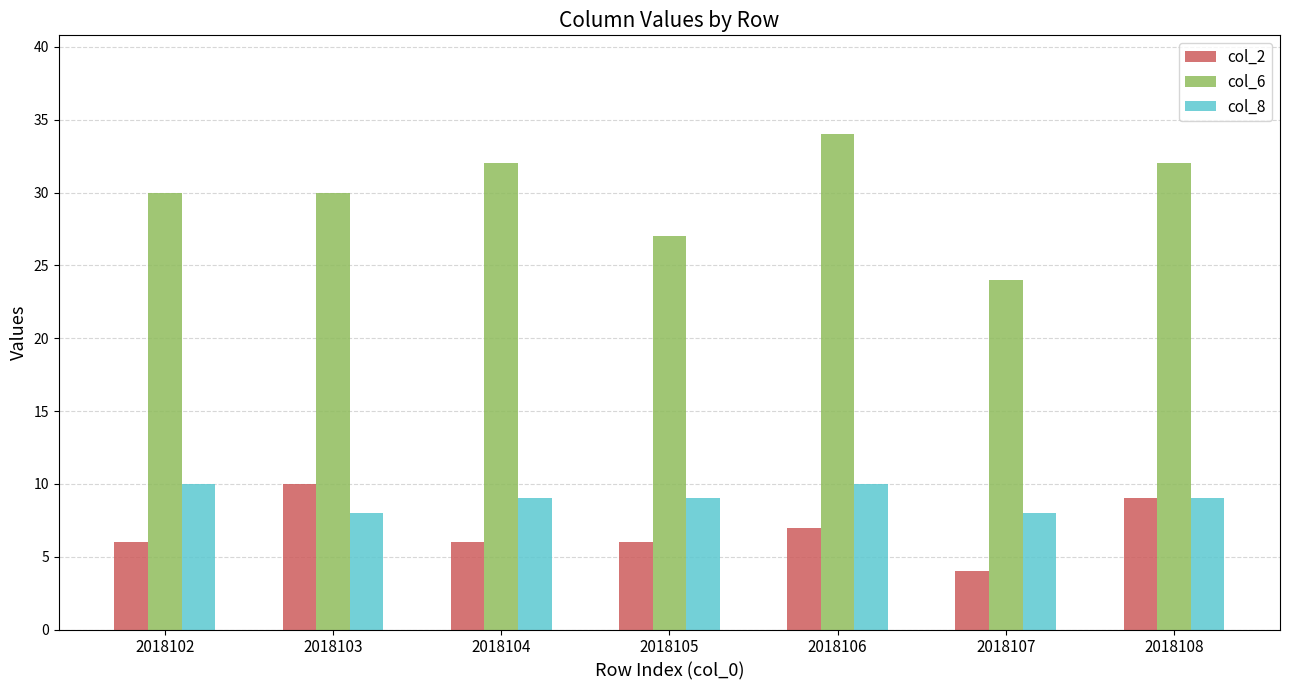

How many bars are there in total?

21